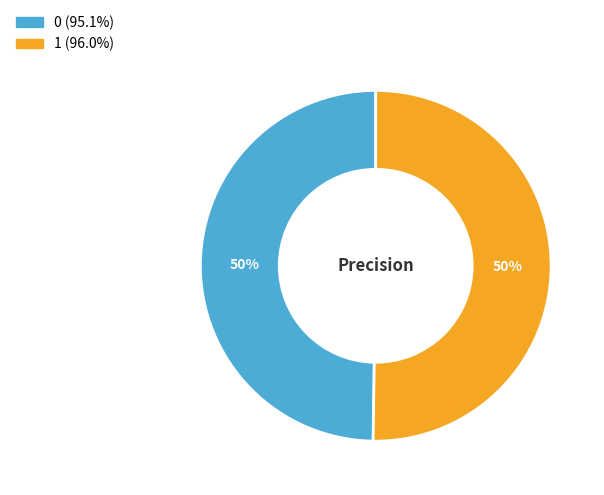

To the nearest percent, what is the average slice percentage?

50%